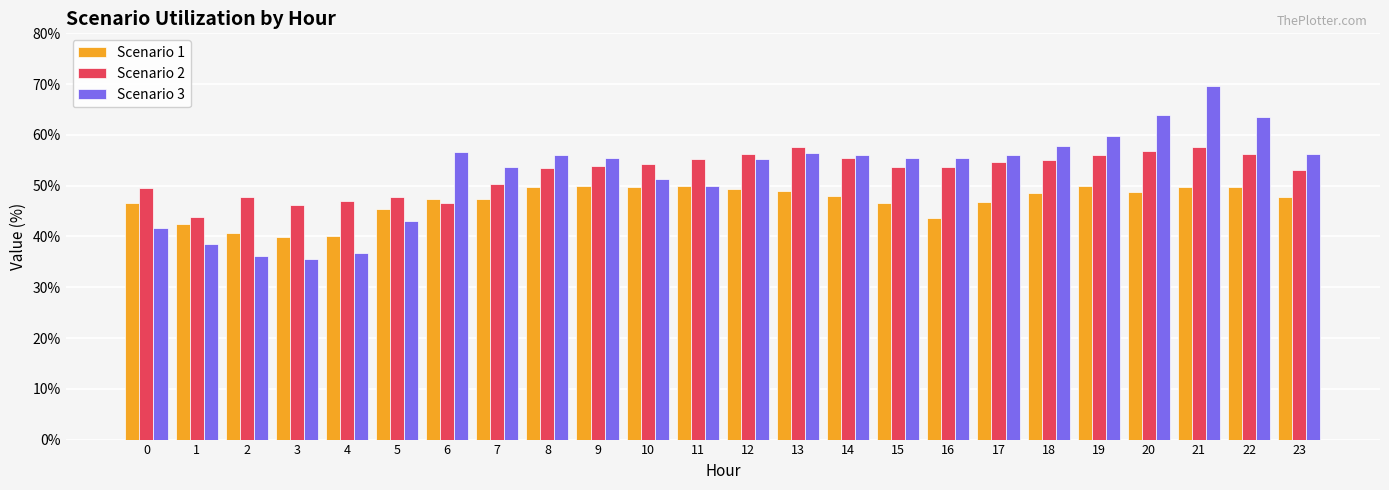

What is the total value across all series at 15?

155.7